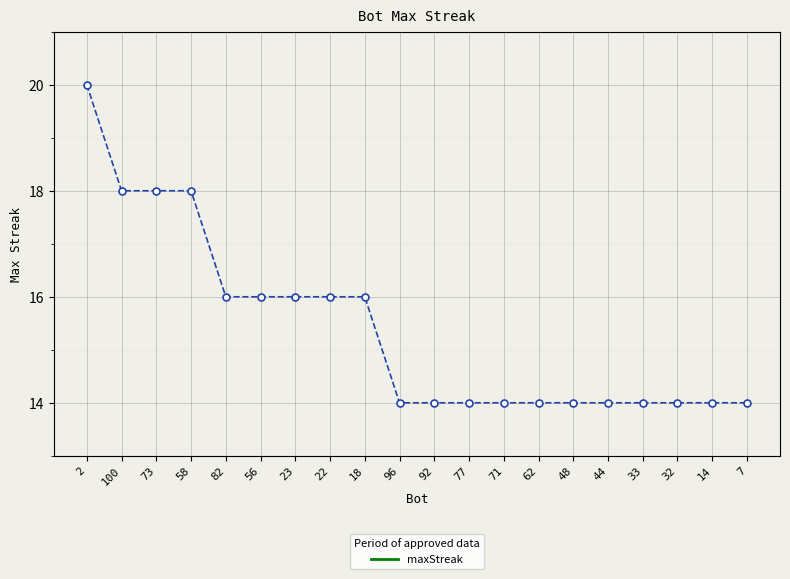

What is the sum of all values?

308